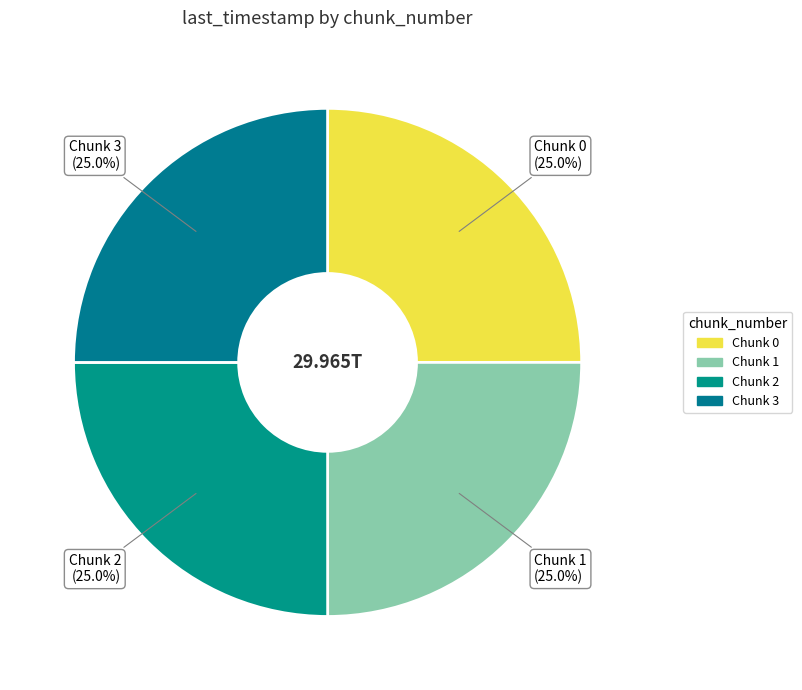

Count the number of slices in the pie.

4